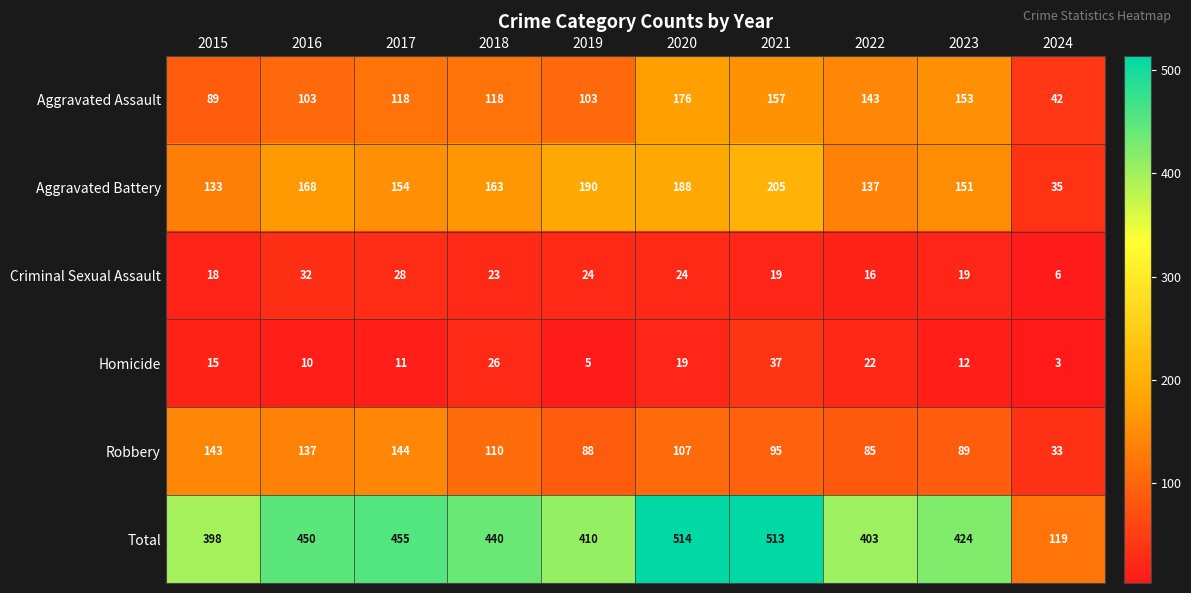

How many distinct data groups are displayed?

6